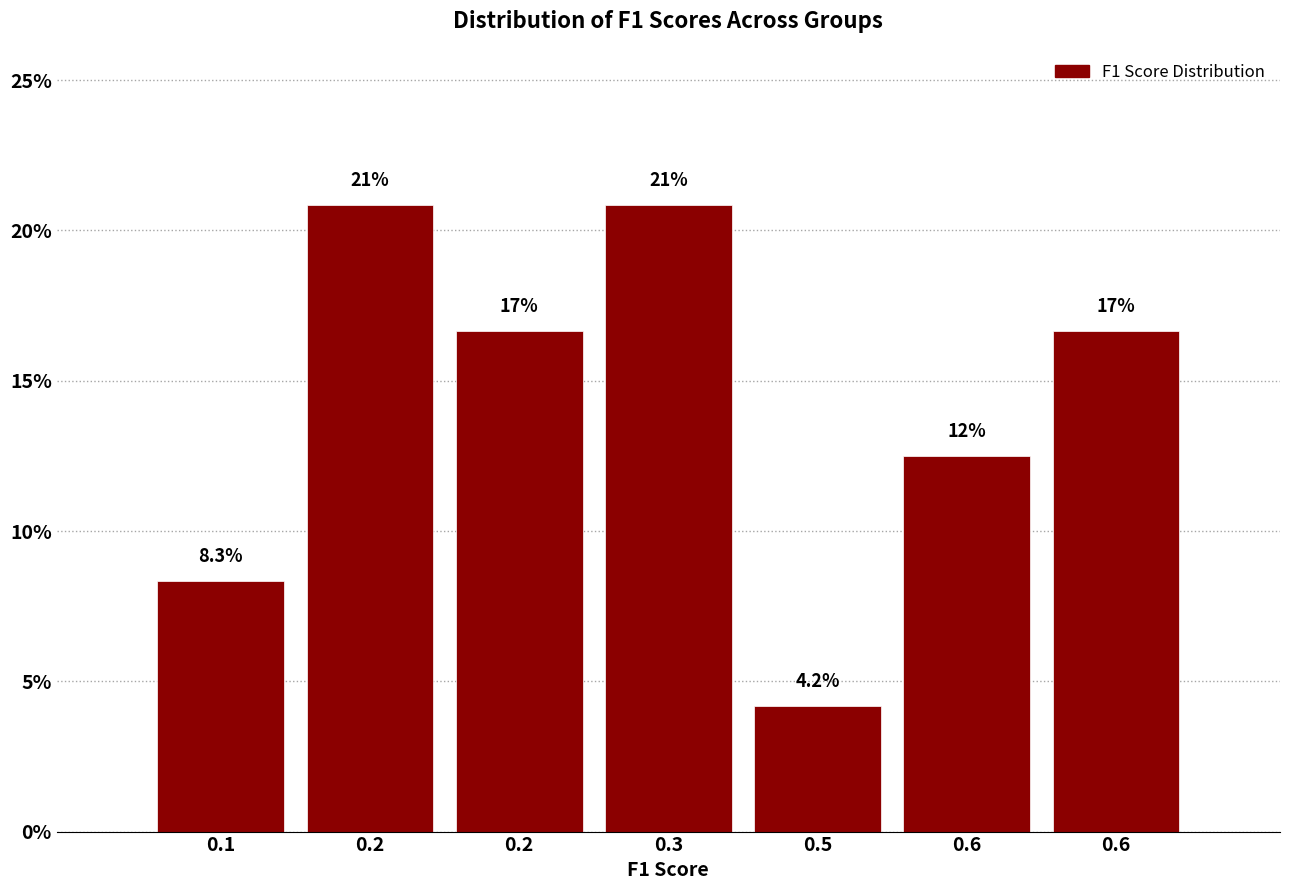

Does the chart contain any negative values?

No